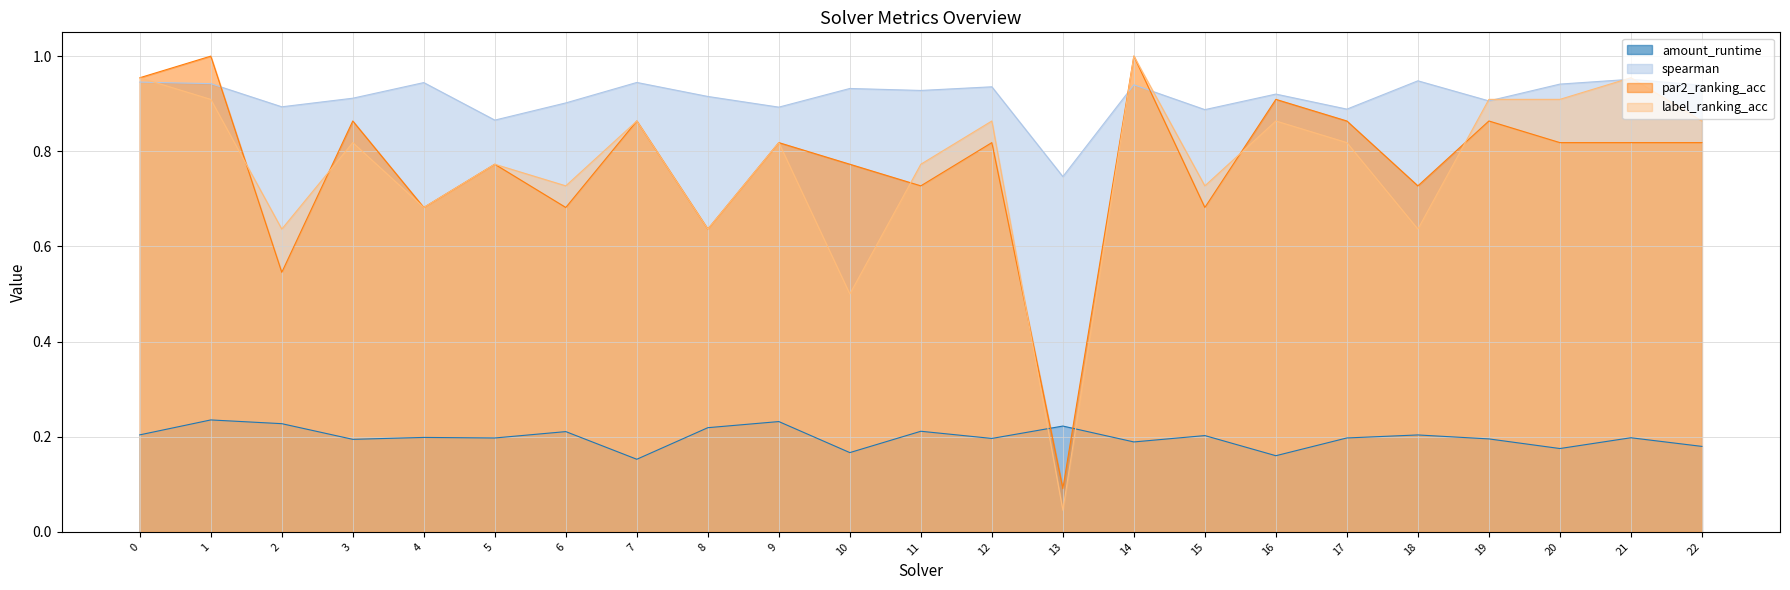

Rank the series at 8 from lowest to highest value.

amount_runtime, par2_ranking_acc, label_ranking_acc, spearman